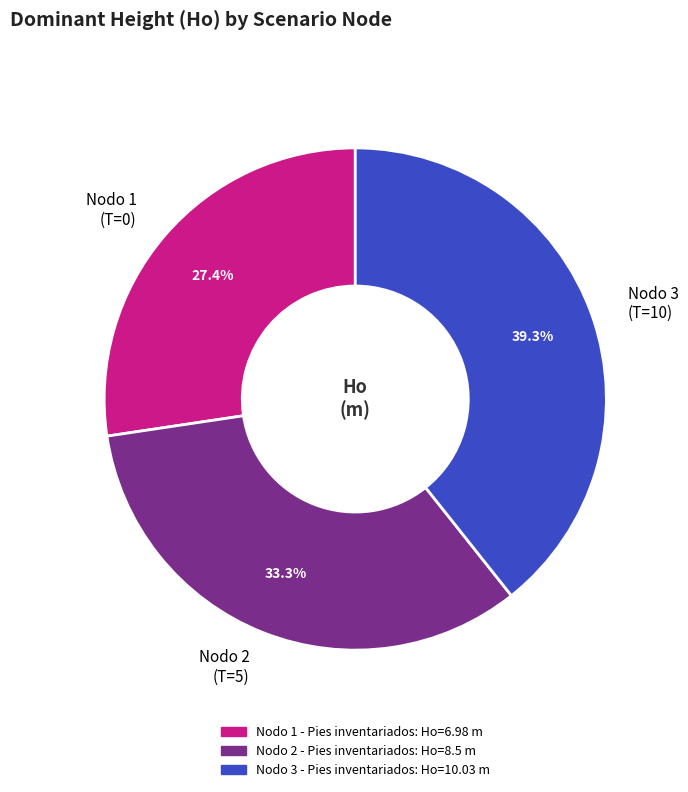

Rank the categories by value from lowest to highest.

Nodo 1 (T=0), Nodo 2 (T=5), Nodo 3 (T=10)